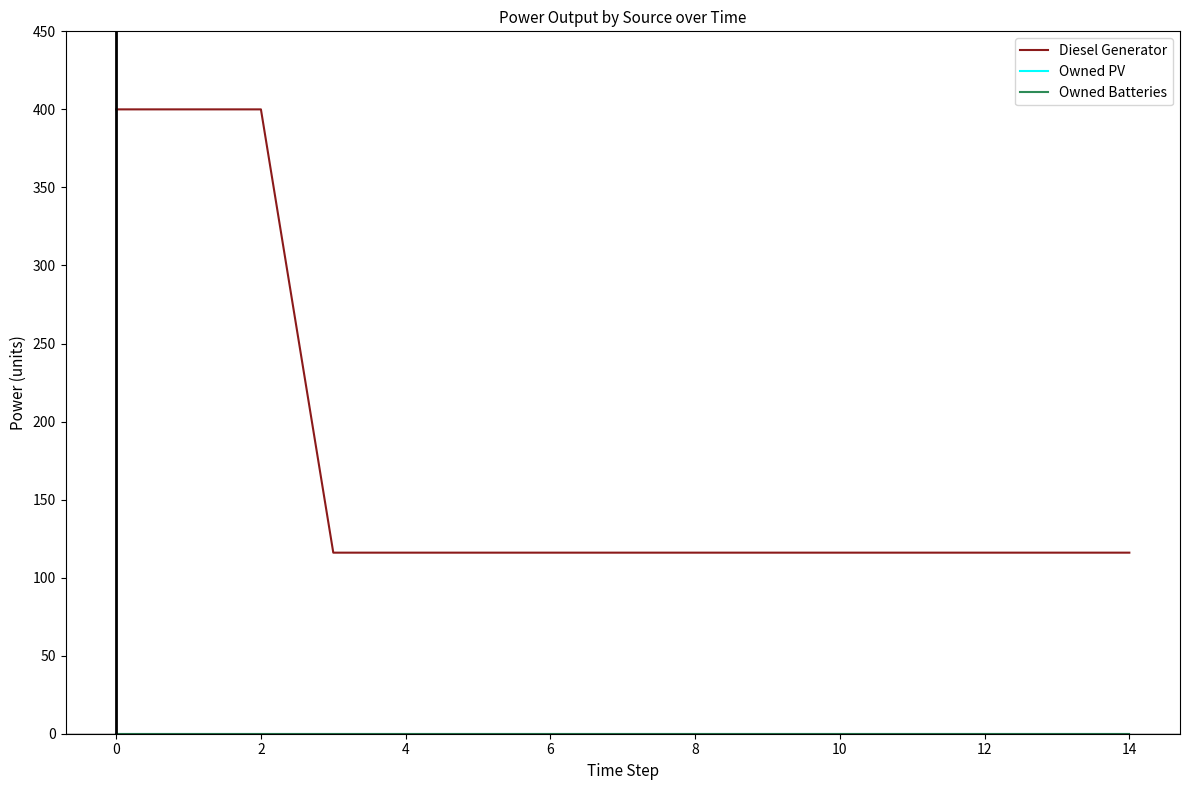

Is this an area chart (filled region under the line)?

No